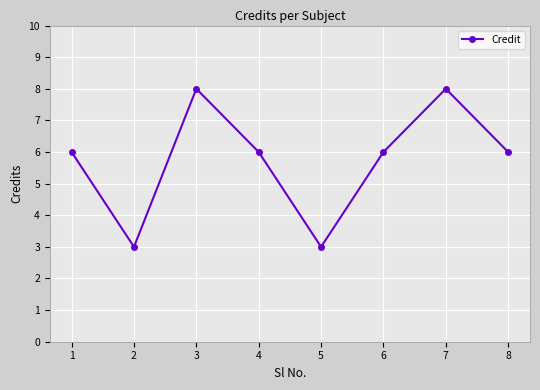

What is the minimum value shown in the chart?

3